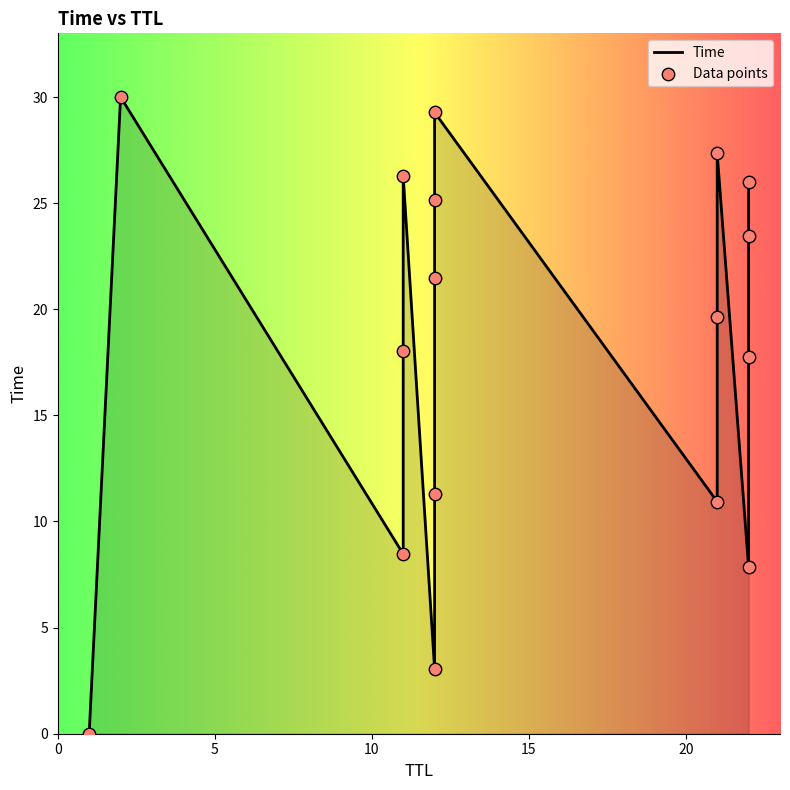

What is the change in value from 12 to 11?

+4.8